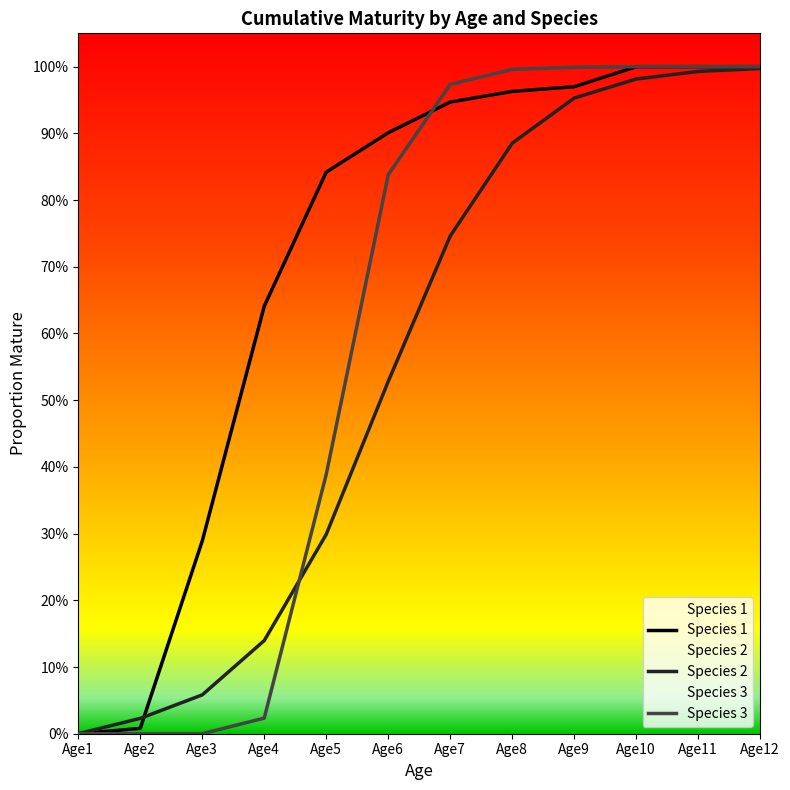

At how many categories does at least one series exceed 0?

11